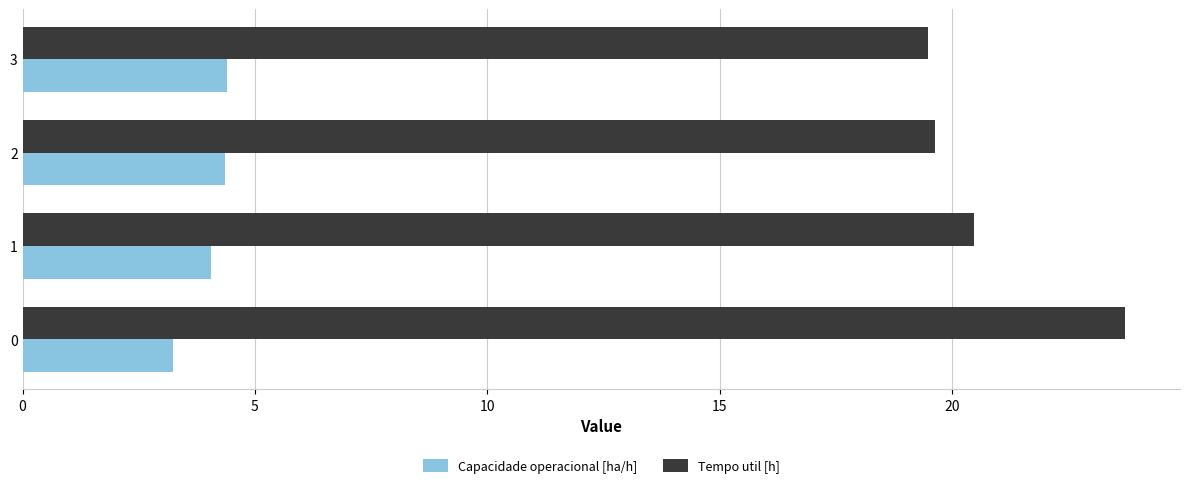

Which series has the largest total across all categories?

Tempo util [h]